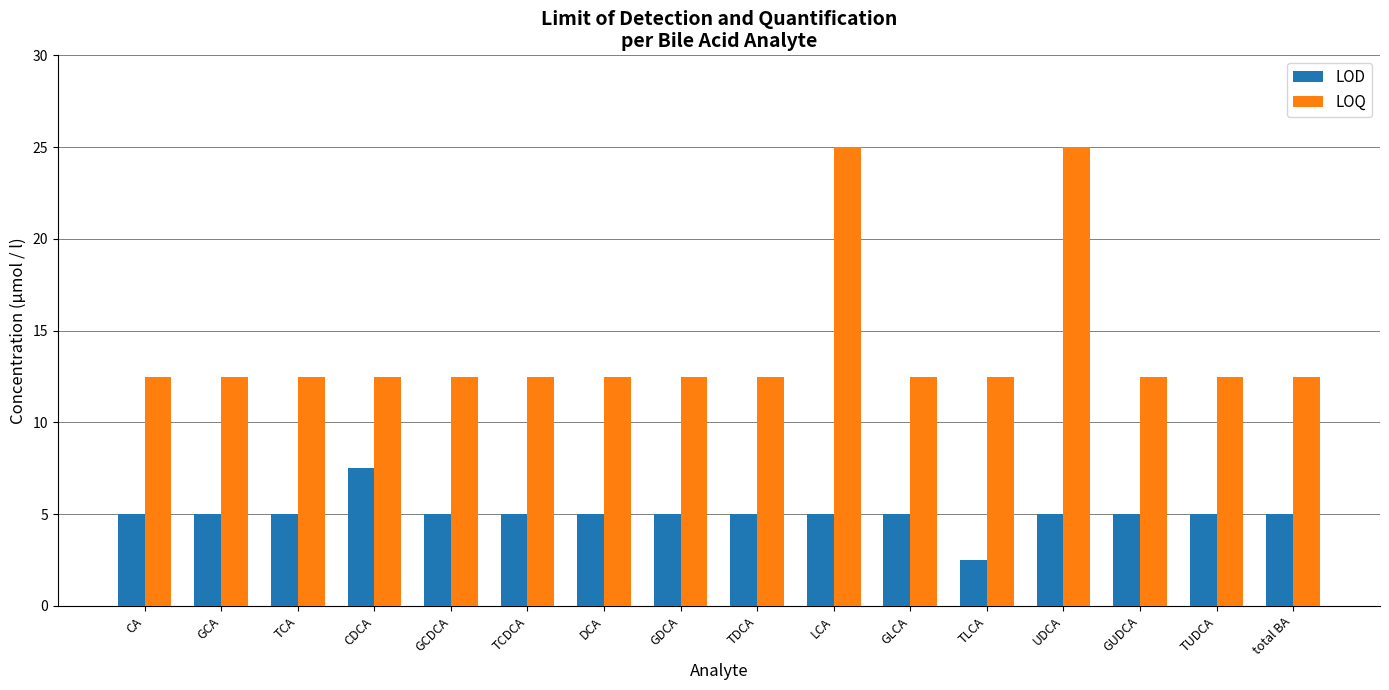

What is the difference between the LOQ values at LCA and GCDCA?

12.5